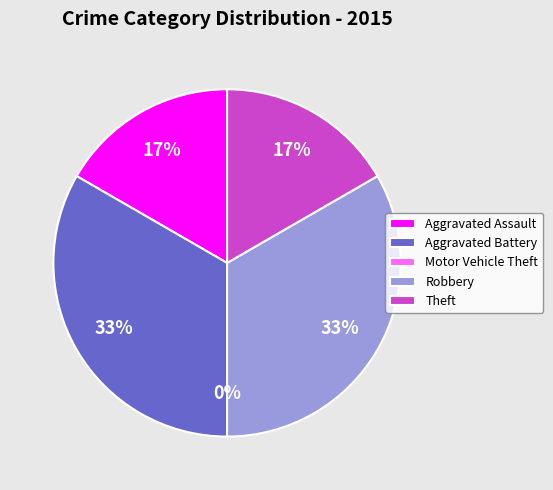

Between Motor Vehicle Theft and Aggravated Assault, which is larger?

Aggravated Assault